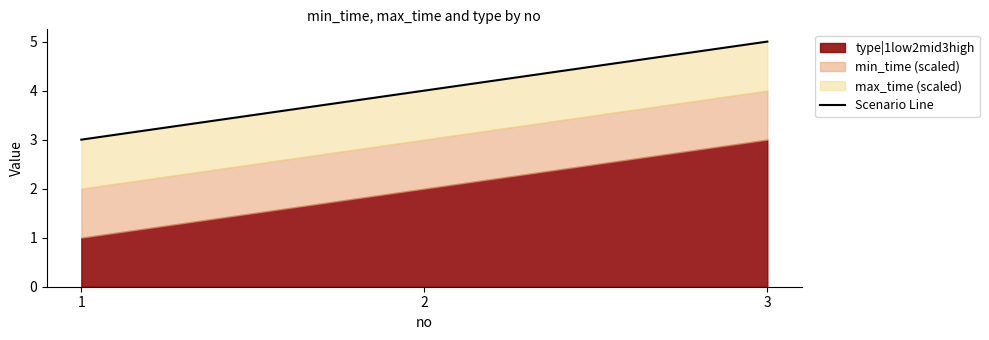

Approximately how many times larger is the value at 3 compared to 2?

1.3